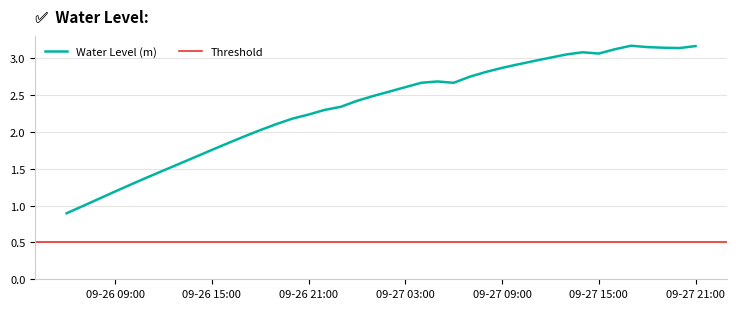

What value does the data have at 2023-09-26 22:00:00?

2.3